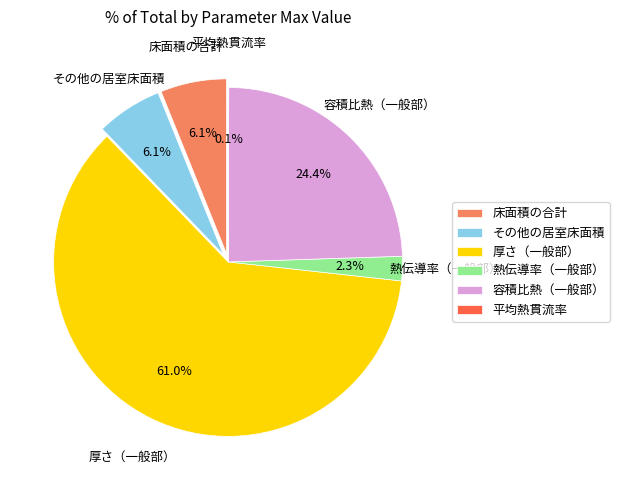

What is the smallest slice in the pie chart?

平均熱貫流率